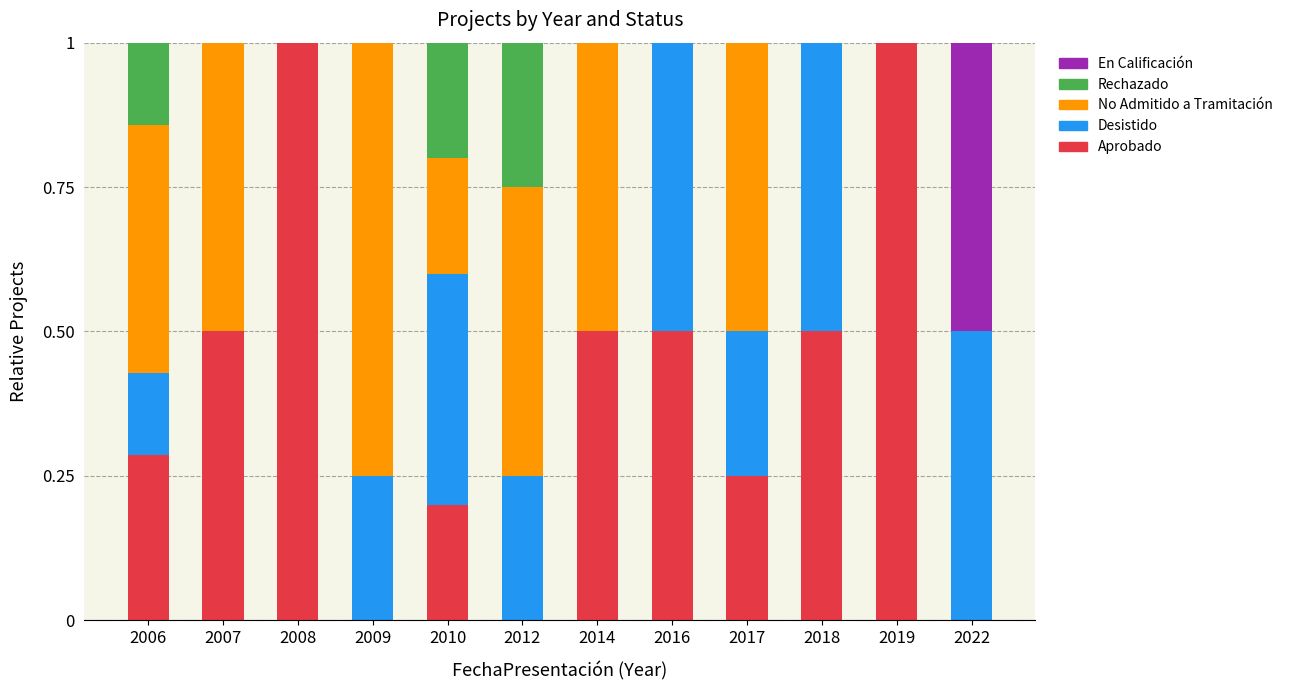

What is the sum of all Aprobado values?

4.7